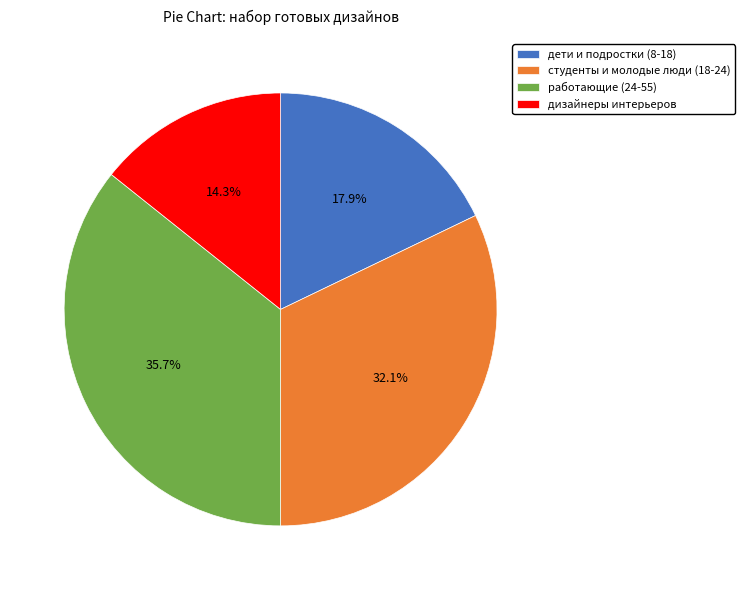

Is there any slice that represents more than half of the pie?

No